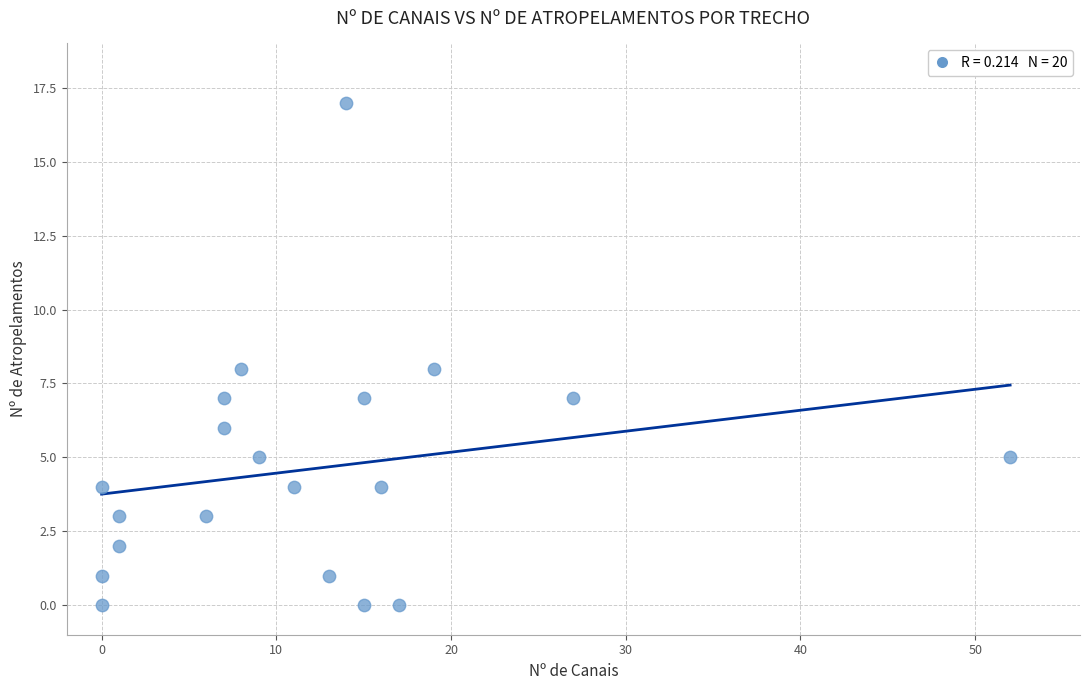

What is the range of Y values (max minus min)?

17